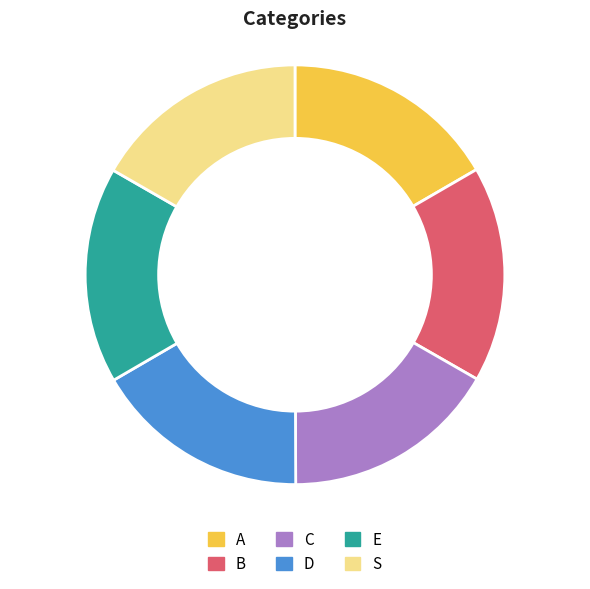

Is there a majority slice in this chart?

No